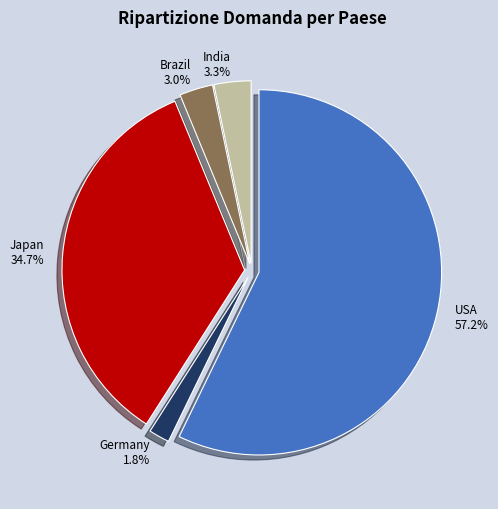

Which slice is the smallest?

Germany